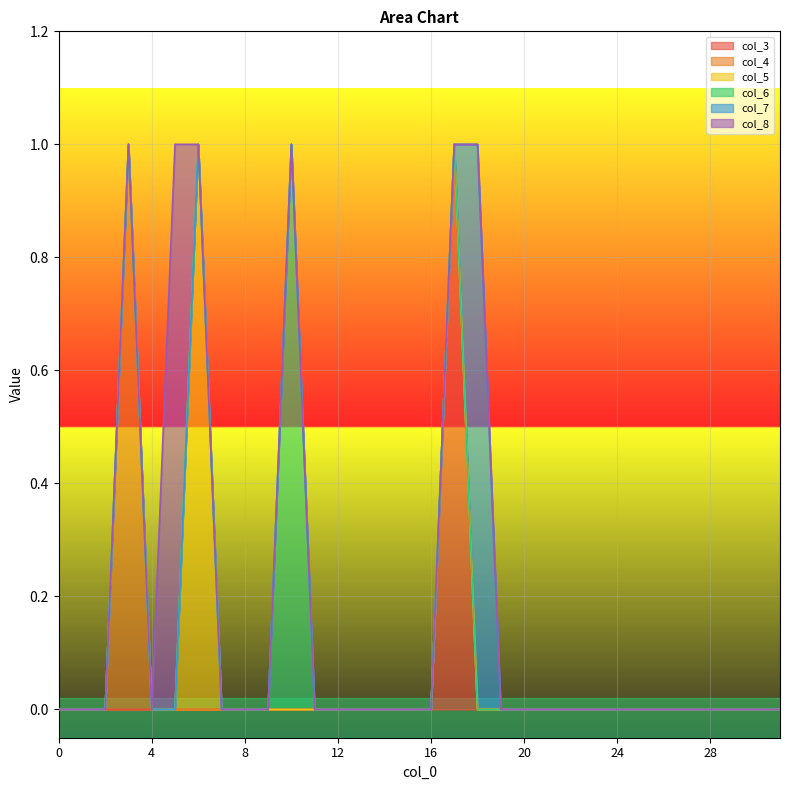

How many col_7 values are between 0 and 1?

32